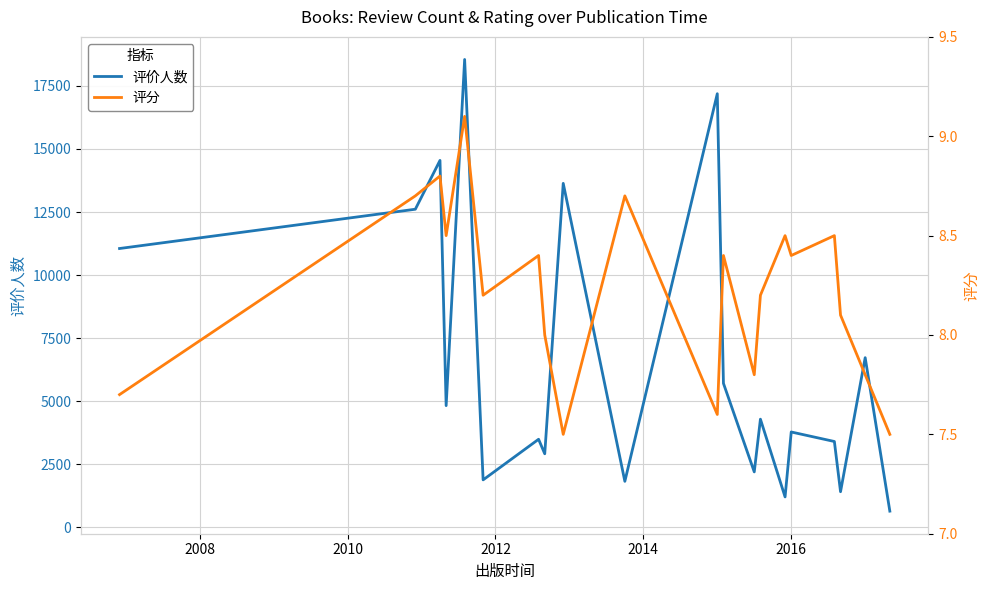

How many series are shown in this chart?

2